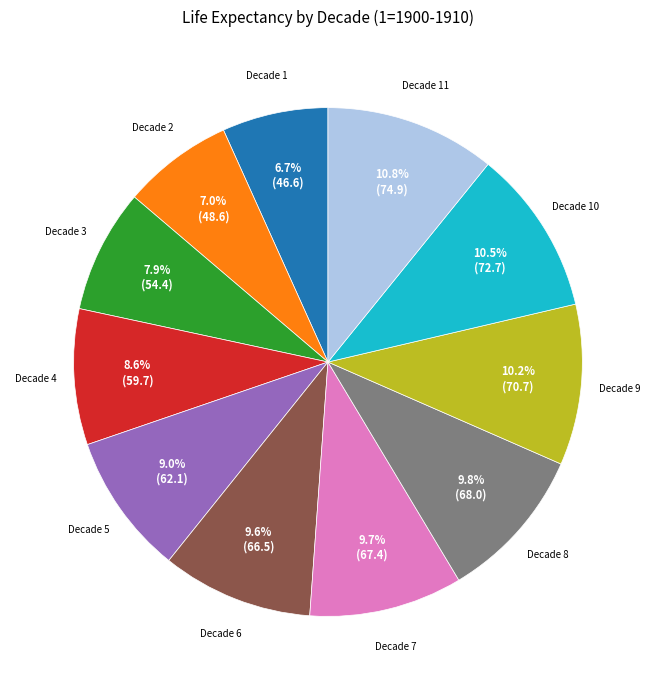

Does any single category account for the majority?

No